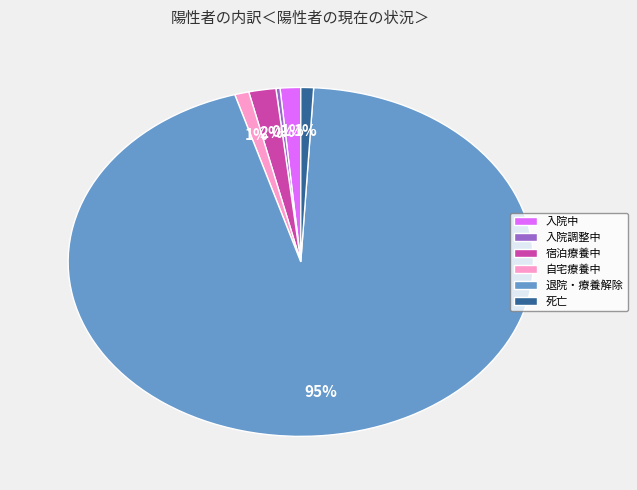

What is the largest slice in the pie chart?

退院・療養解除